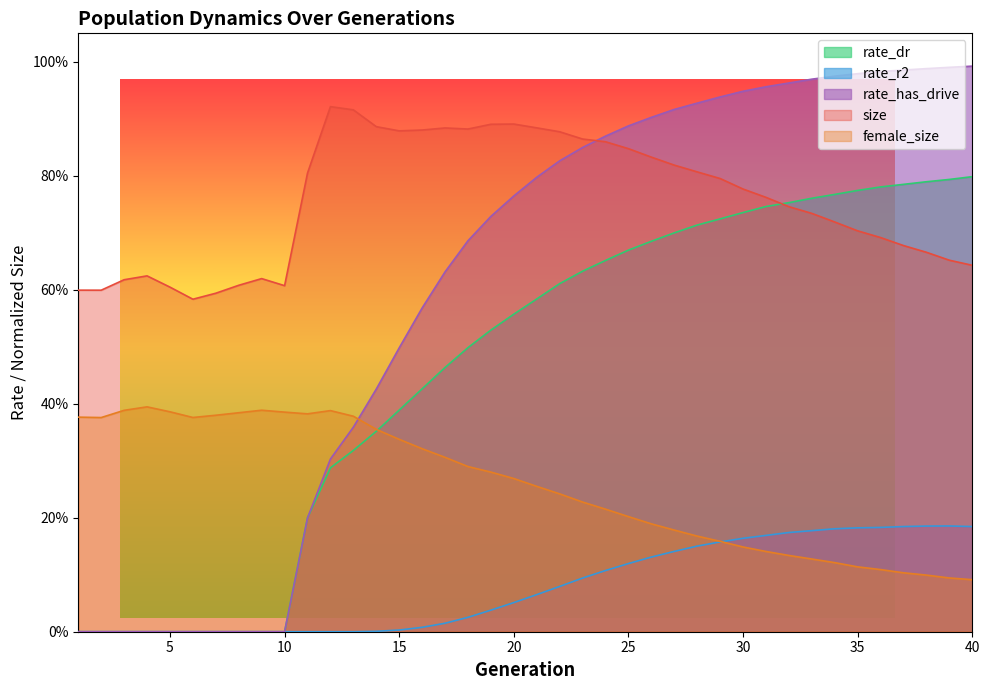

True or false: rate_has_drive and rate_r2 cross at least once.

False